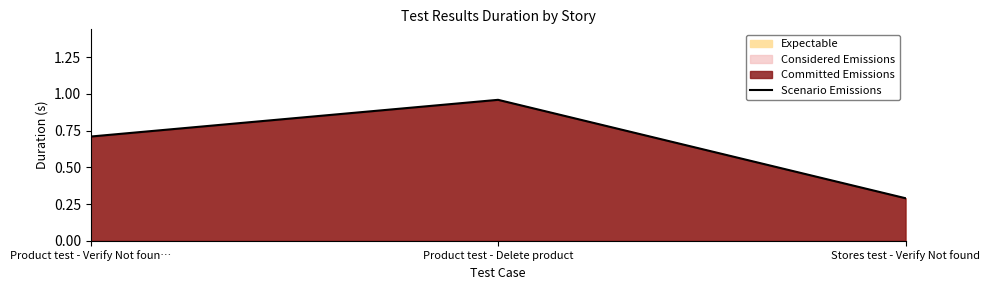

What is the change in value from Product test - Verify Not foun… to Product test - Delete product?

+0.2